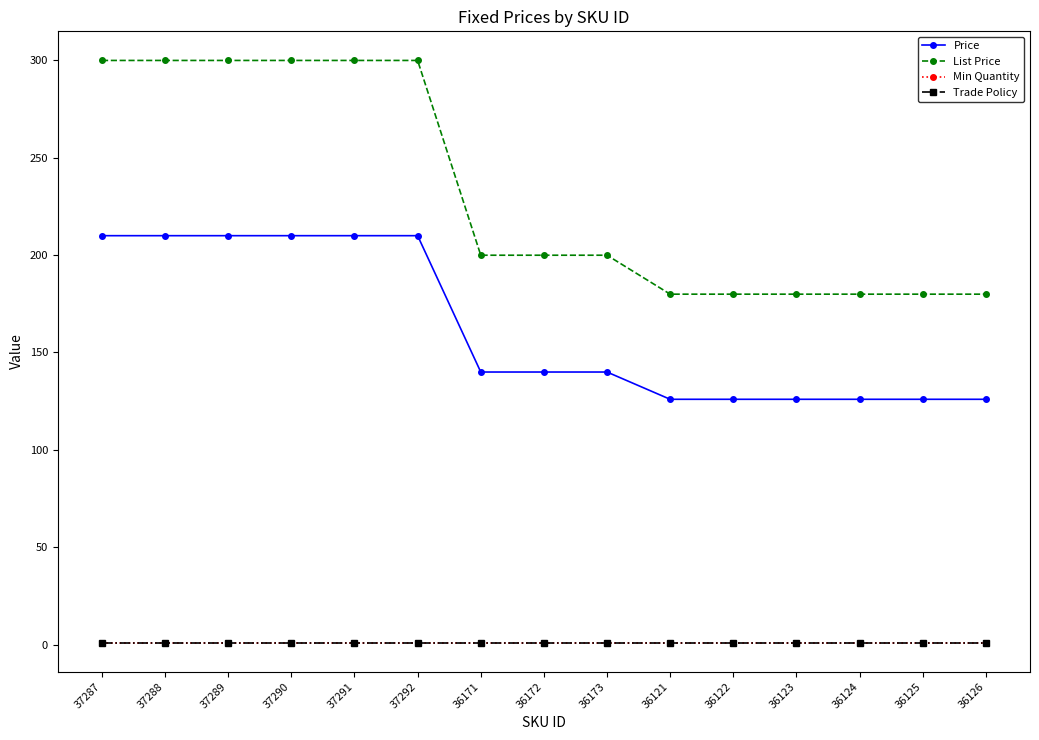

Count the number of data series in this chart.

4